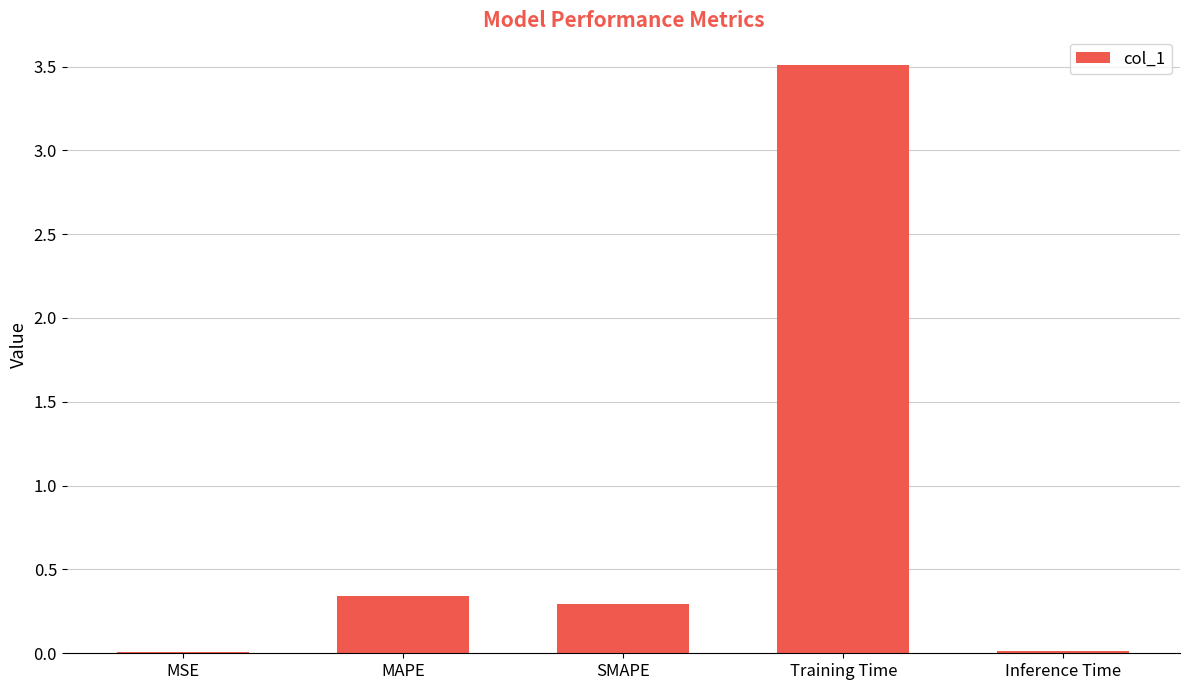

What is the sum of all values?

4.2